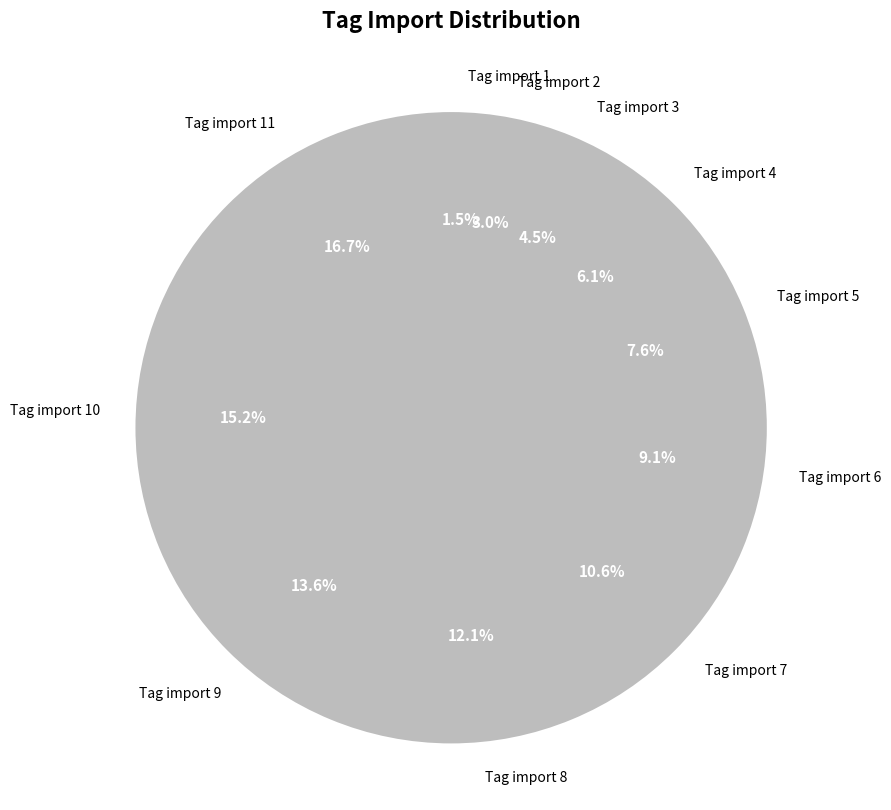

What is the change in value from Tag import 4 to Tag import 9?

+5